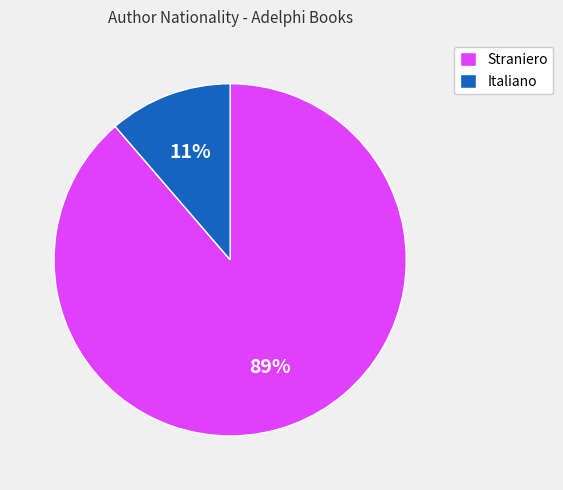

Count the number of slices in the pie.

2